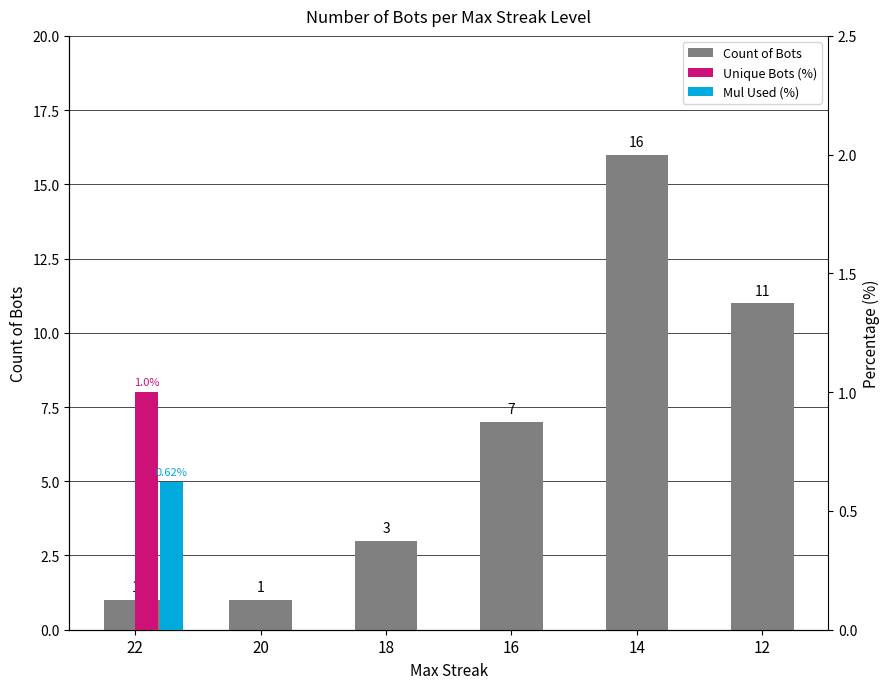

How many bars are there in total?

6